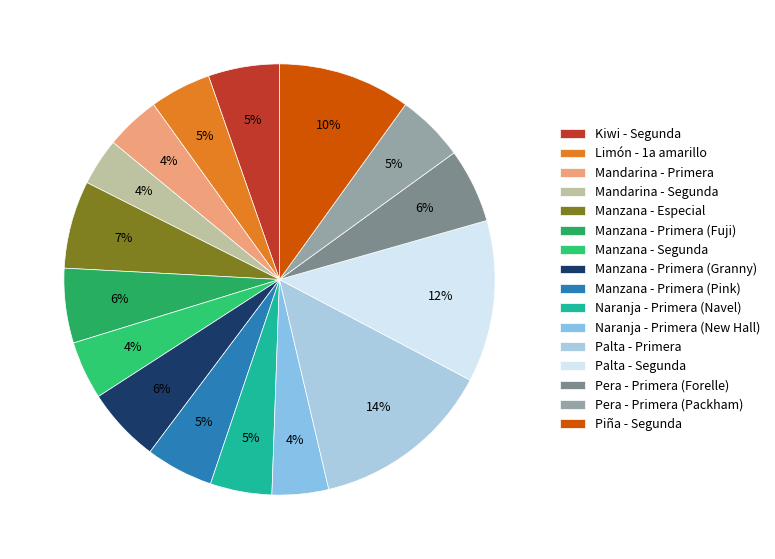

Count the number of slices in the pie.

16